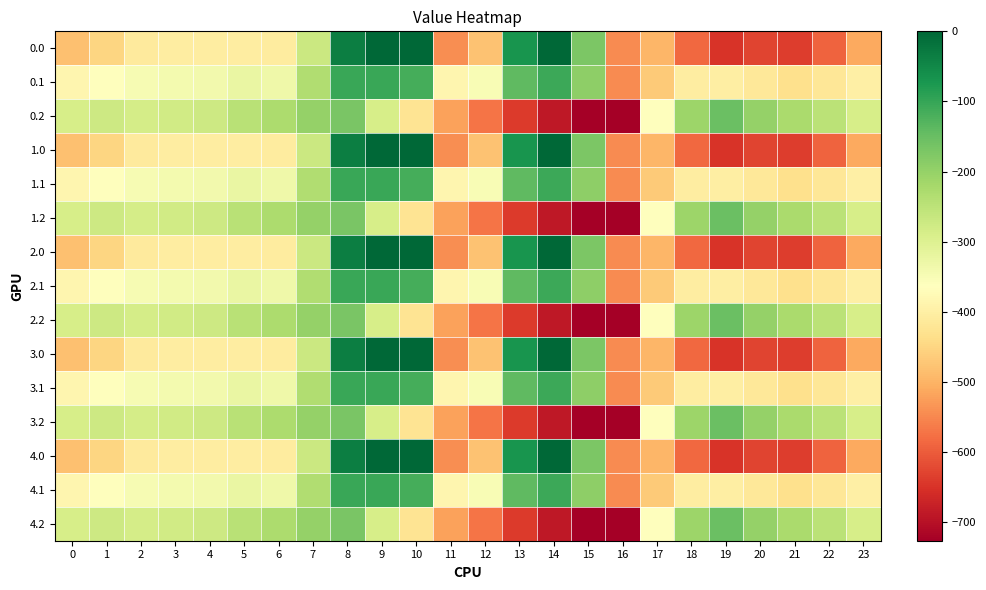

What is the difference between the highest and lowest values at 23?

223.9